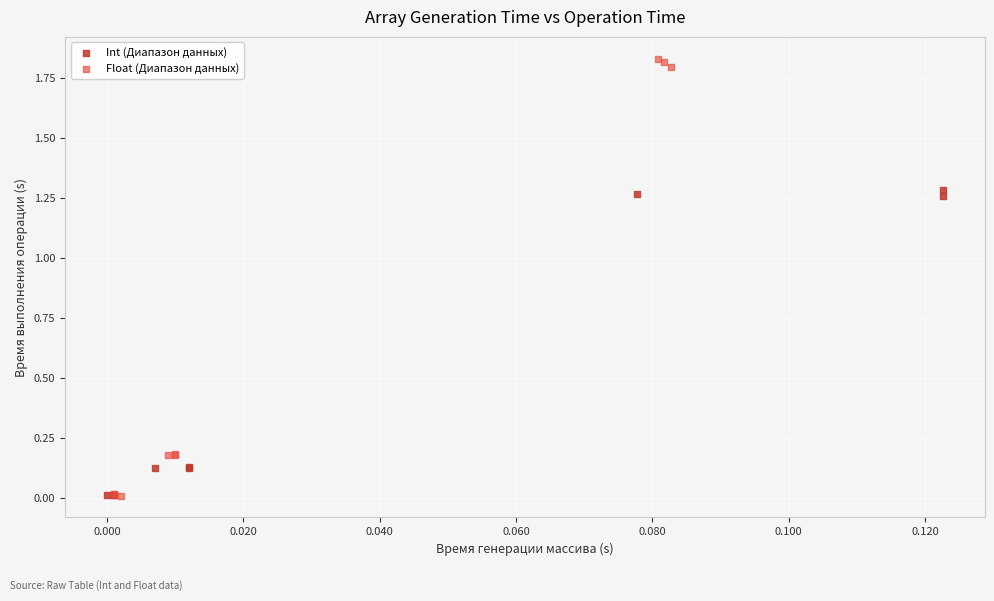

Which series has the largest Y range (max minus min)?

Float (Диапазон данных)